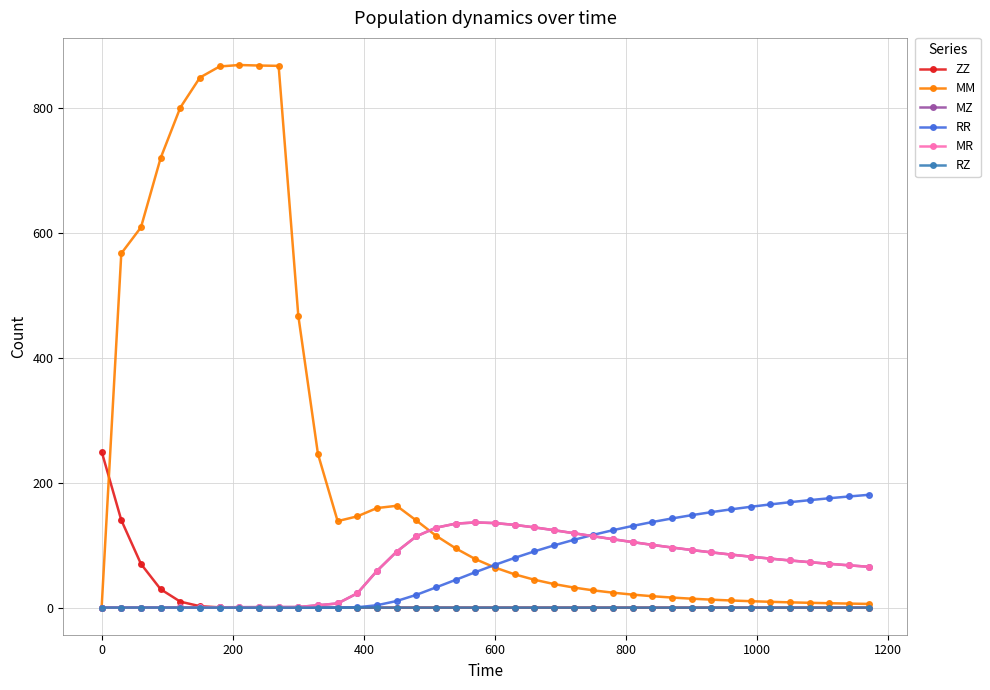

What is the difference between the maximum and minimum values in the RR series?

180.6